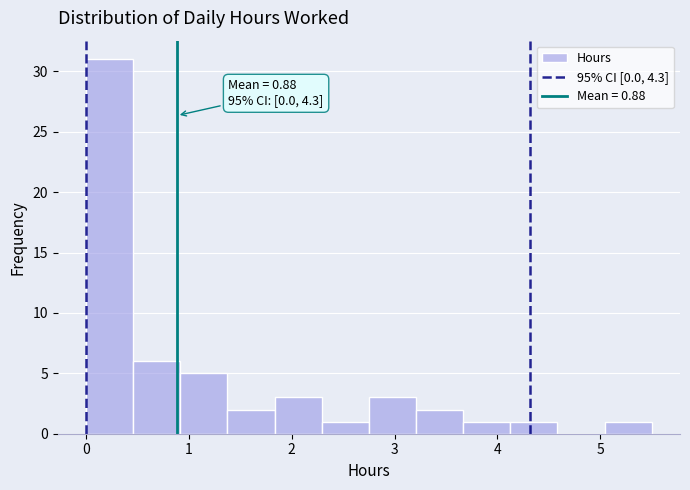

Which range on the x-axis has the tallest bar?

0.0 to 0.5